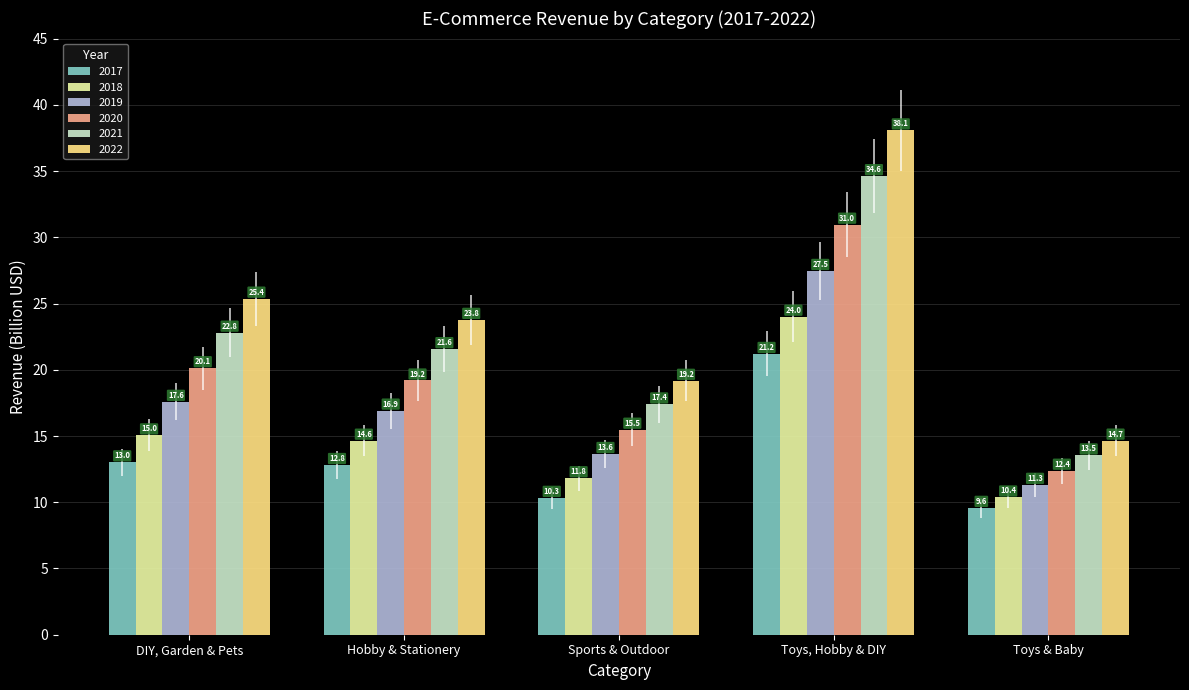

Which label corresponds to the smallest value in the chart?

Toys & Baby